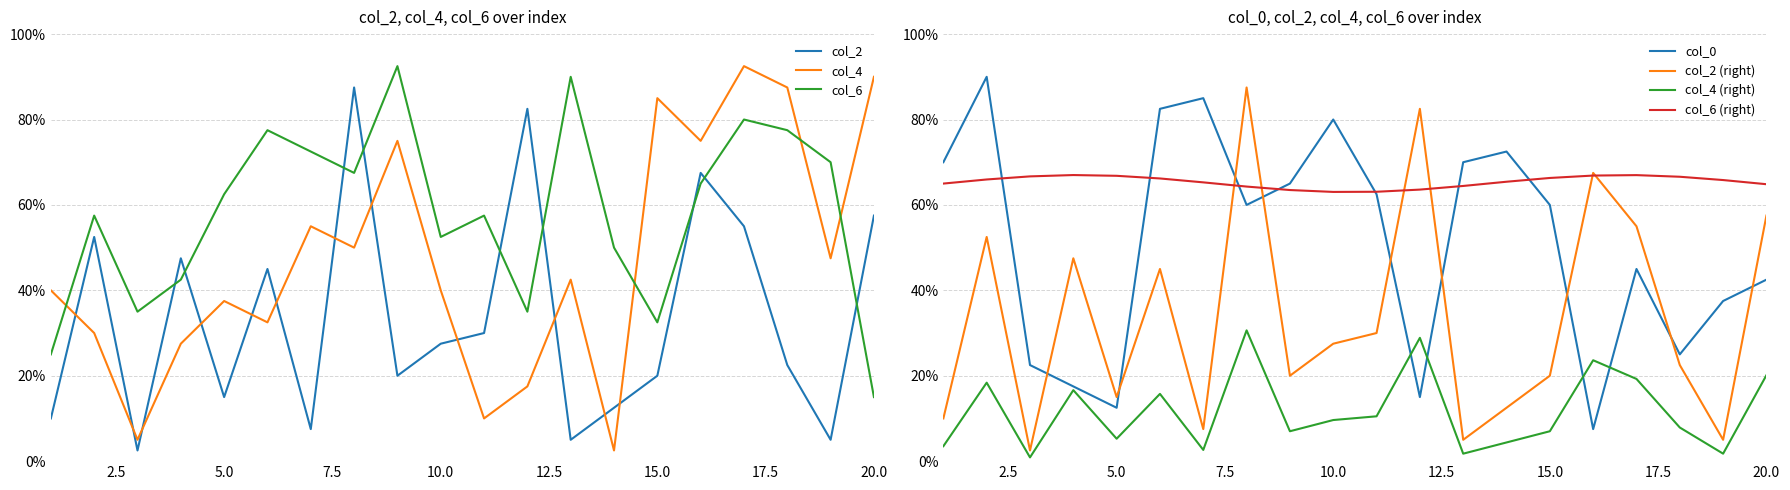

Reading left to right, what are all the values shown in this chart?

col_2: 1=0.1	2=0.5	3=0.0	4=0.5	5=0.1	6=0.5	7=0.1	8=0.9	9=0.2	10=0.3	11=0.3	12=0.8	13=0.1	14=0.1	15=0.2	16=0.7	17=0.6	18=0.2	19=0.1	20=0.6
col_4: 1=0.4	2=0.3	3=0.1	4=0.3	5=0.4	6=0.3	7=0.6	8=0.5	9=0.8	10=0.4	11=0.1	12=0.2	13=0.4	14=0.0	15=0.8	16=0.8	17=0.9	18=0.9	19=0.5	20=0.9
col_6: 1=0.2	2=0.6	3=0.3	4=0.4	5=0.6	6=0.8	7=0.7	8=0.7	9=0.9	10=0.5	11=0.6	12=0.3	13=0.9	14=0.5	15=0.3	16=0.7	17=0.8	18=0.8	19=0.7	20=0.1
col_0: 1=0.7	2=0.9	3=0.2	4=0.2	5=0.1	6=0.8	7=0.8	8=0.6	9=0.7	10=0.8	11=0.6	12=0.1	13=0.7	14=0.7	15=0.6	16=0.1	17=0.5	18=0.2	19=0.4	20=0.4